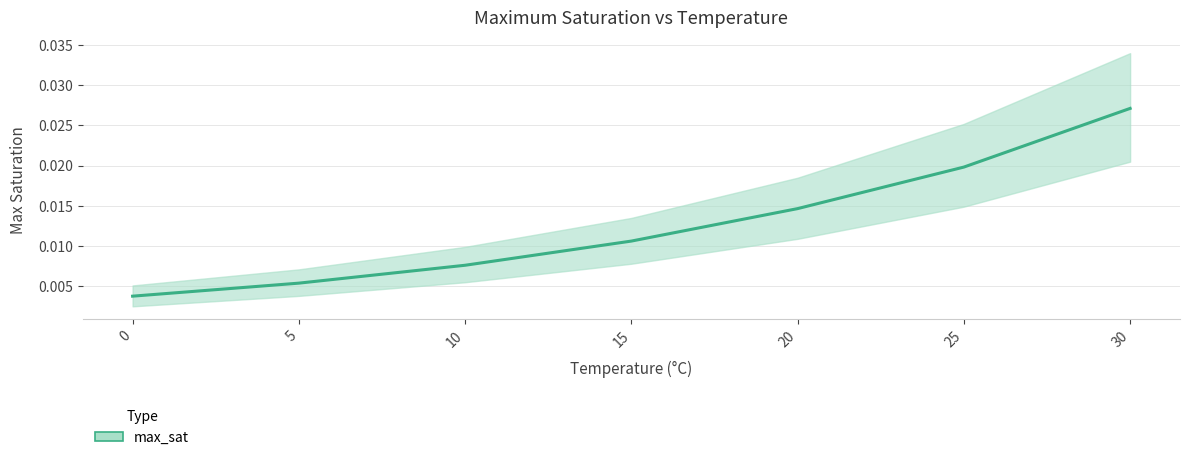

Rank the series by their average value, from highest to lowest.

max_sat_upper, max_sat, max_sat_lower